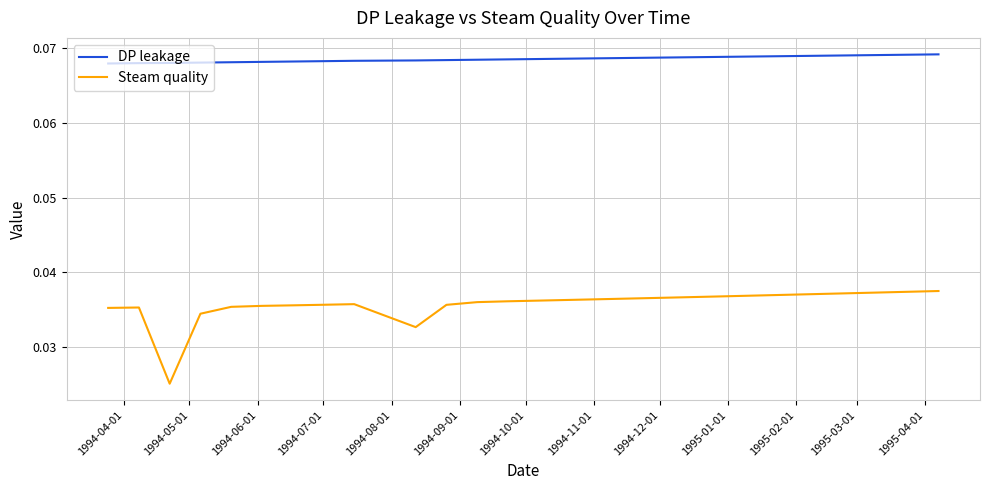

Rank the series by their average value, from lowest to highest.

Steam quality, DP leakage